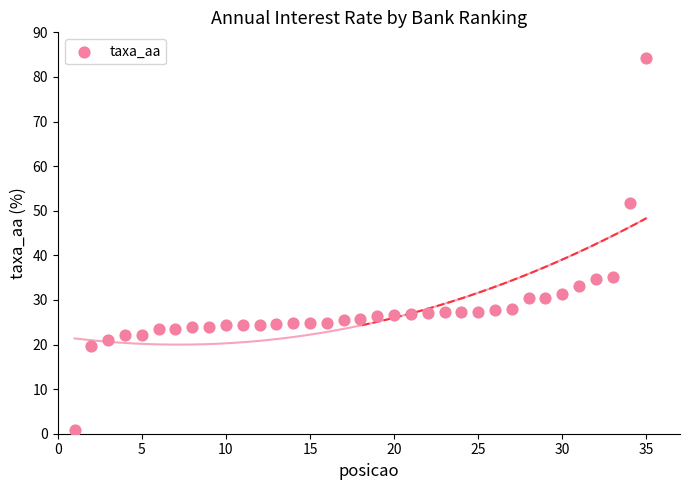

What is the range of Y values (max minus min)?

83.4